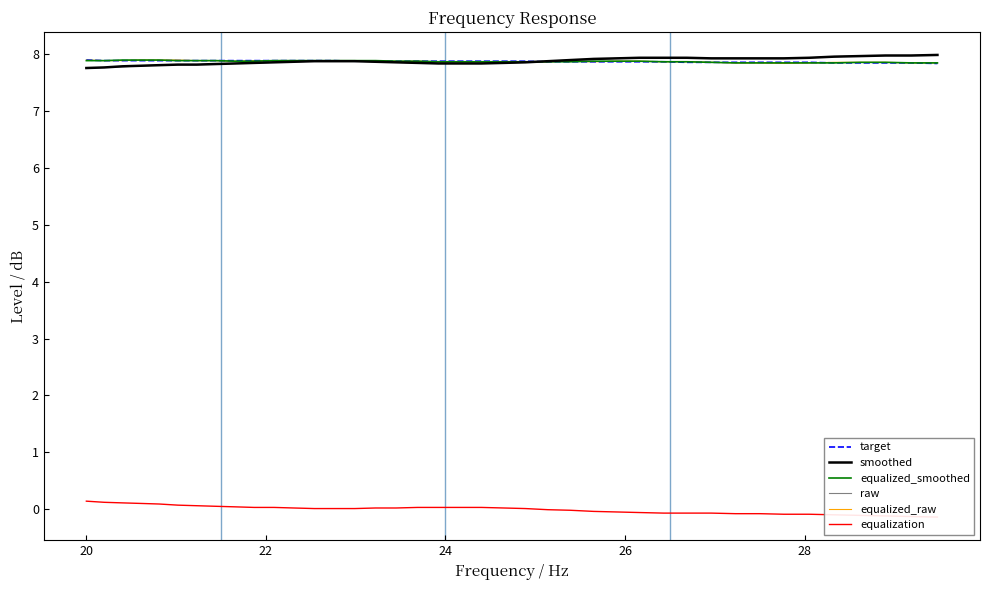

At how many categories does at least one series exceed 3?

40